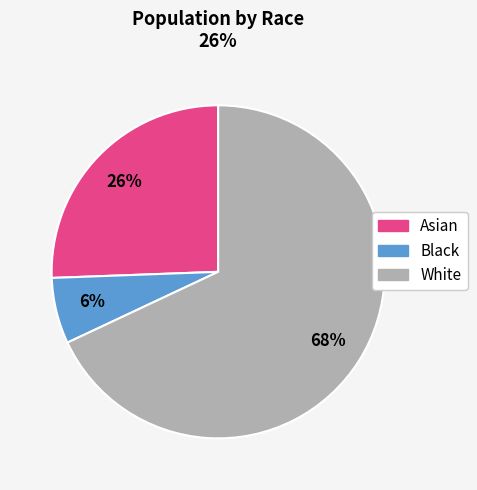

Is there any slice that represents more than half of the pie?

Yes